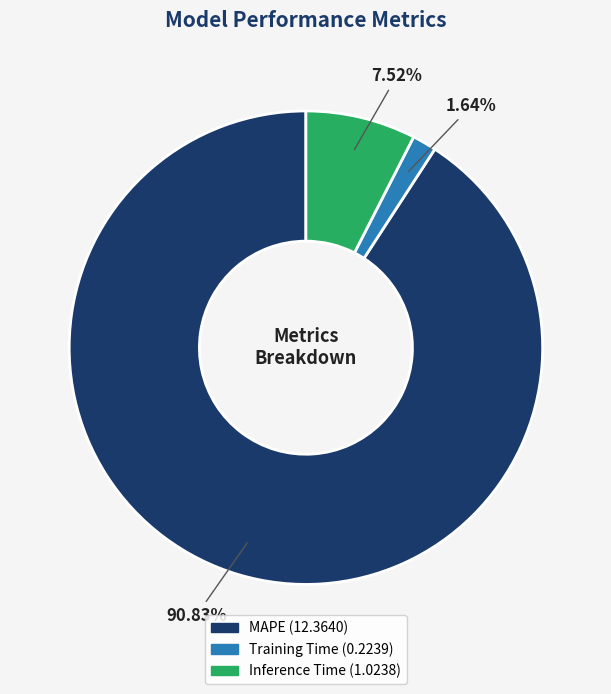

Which slice is the largest?

MAPE